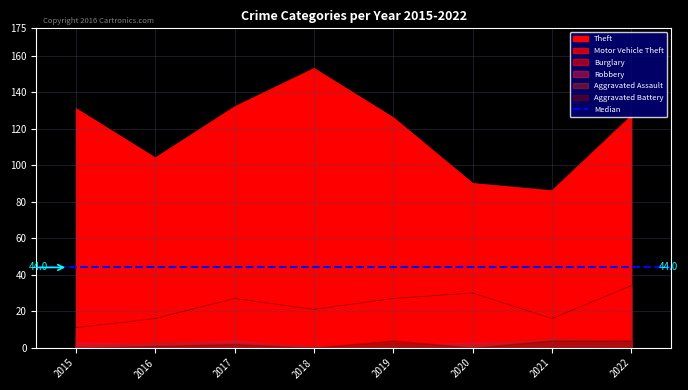

Which category has the lowest value in the Motor Vehicle Theft series?

2015